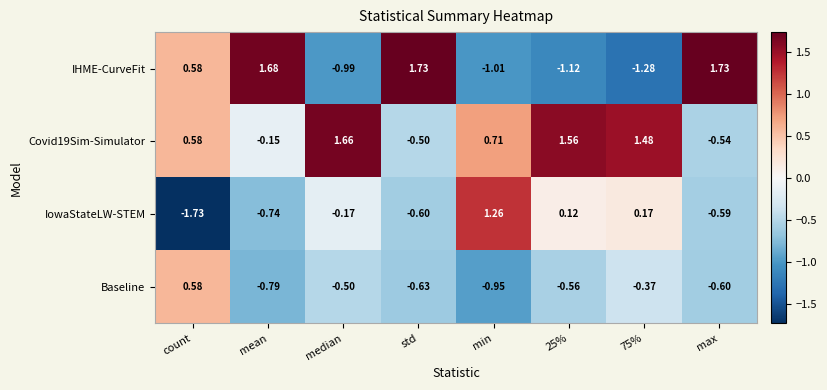

List the series in order of their overall mean, lowest first.

Baseline, IowaStateLW-STEM, IHME-CurveFit, Covid19Sim-Simulator